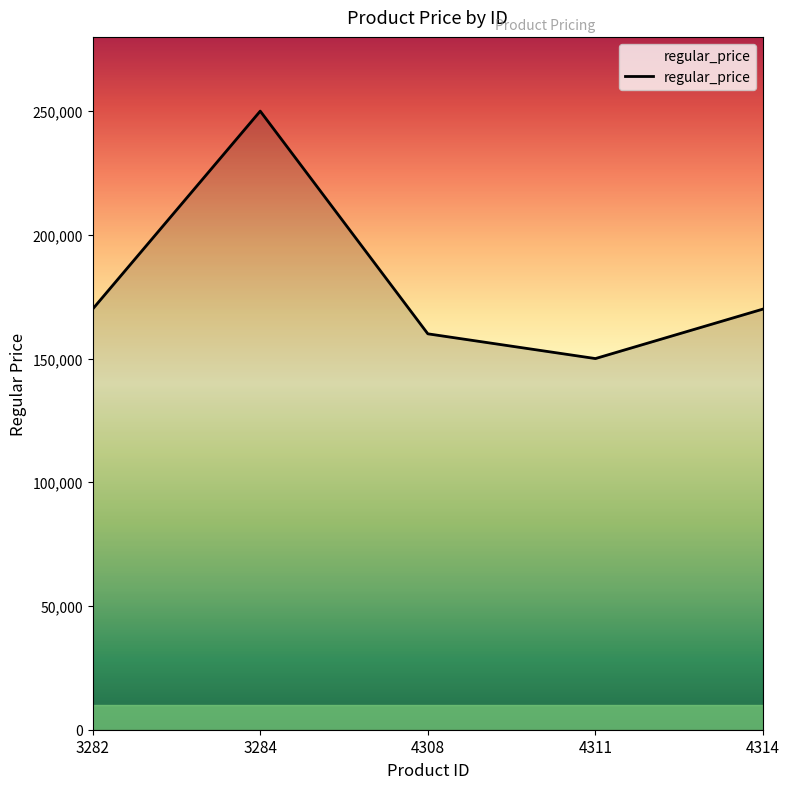

Between 3284 and 3282, which is larger?

3284